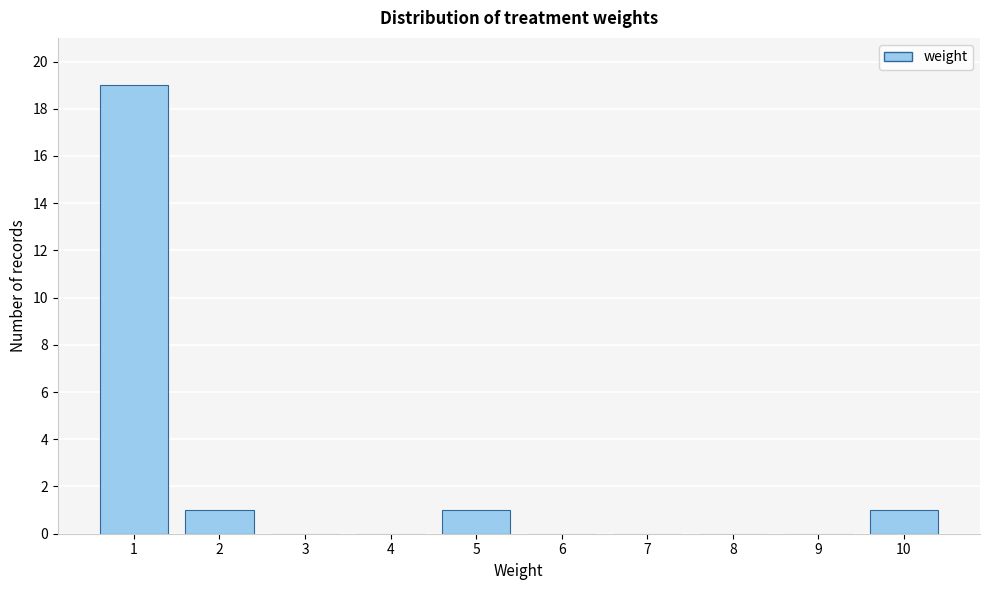

Reading right to left, what are all the values shown in this chart?

10=1	9=0	8=0	7=0	6=0	5=1	4=0	3=0	2=1	1=19